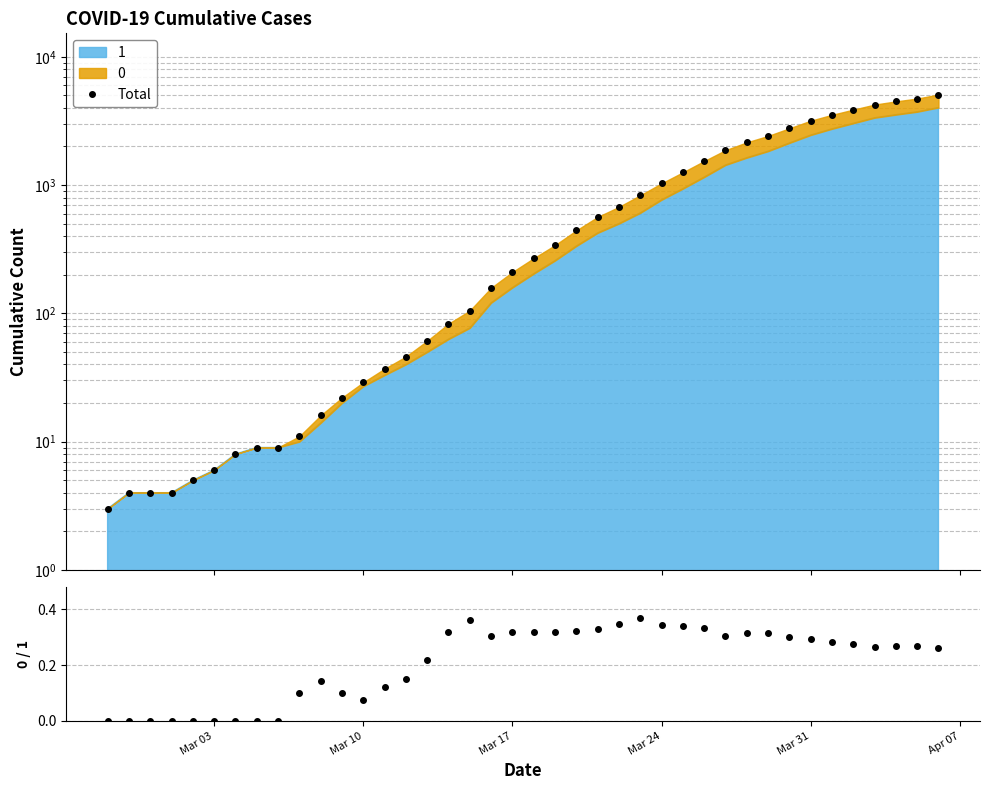

True or false: 0/1 ratio and Total intersect in this chart.

False